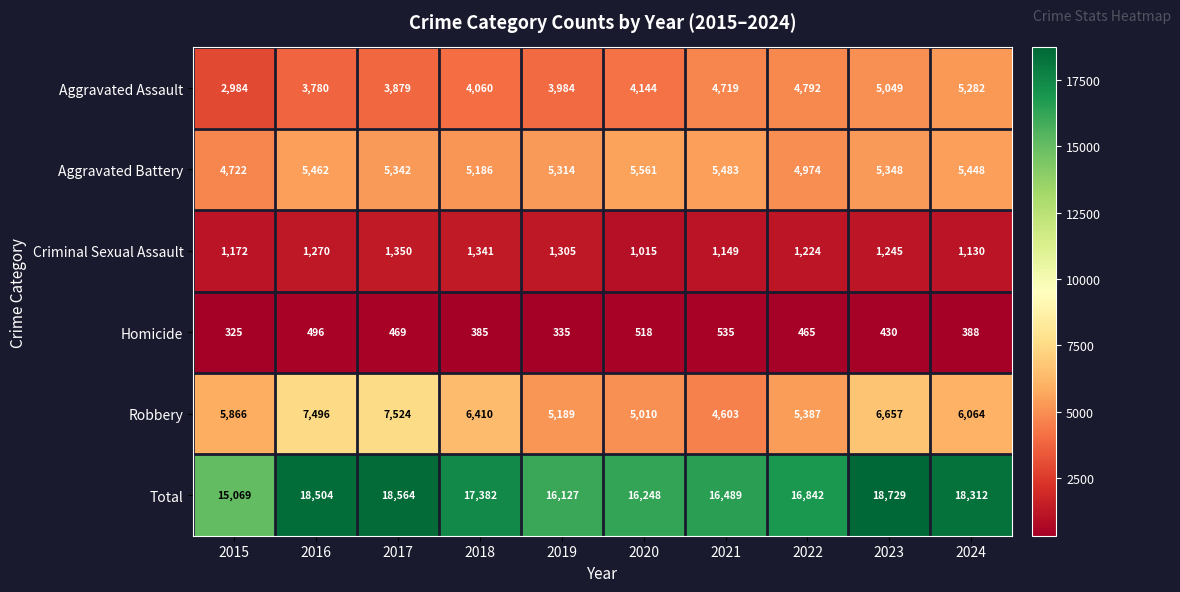

The value of Robbery at 2020 is 5010. True or false?

True